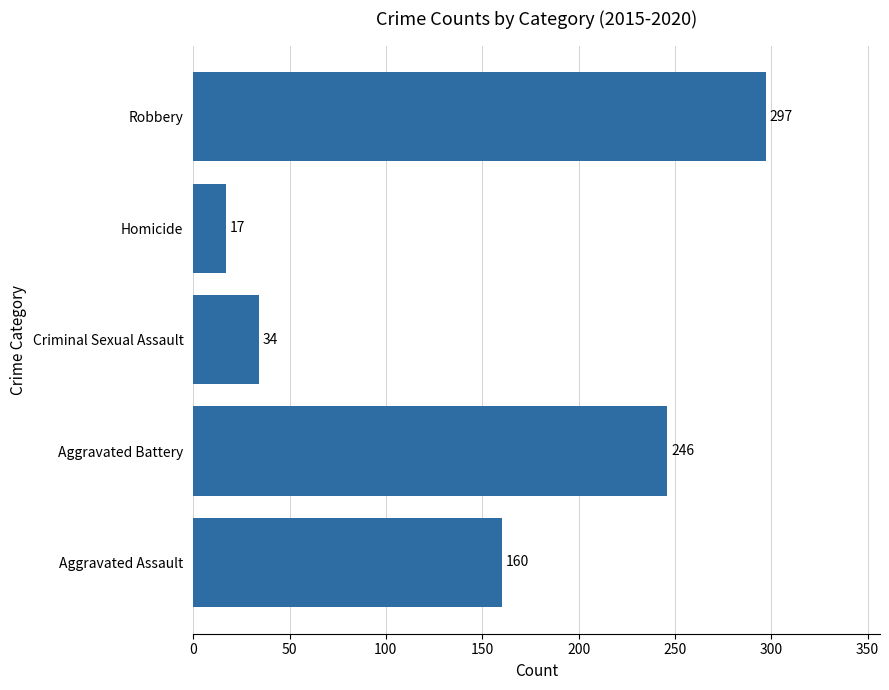

List the labels in order of value, largest first.

Robbery, Aggravated Battery, Aggravated Assault, Criminal Sexual Assault, Homicide